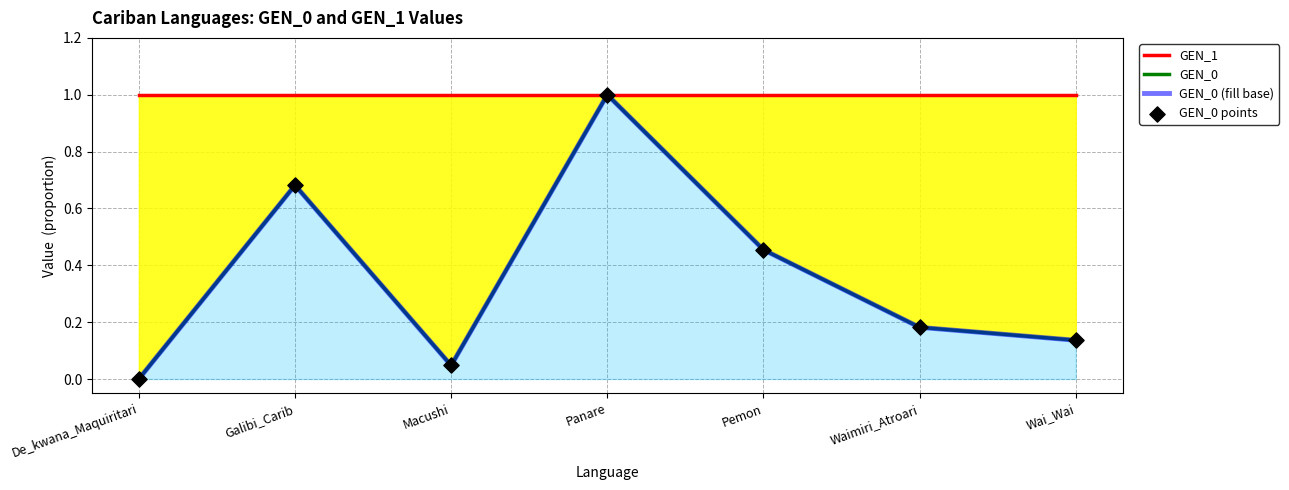

Is the value of GEN_0 at De_kwana_Maquiritari greater than the value of GEN_0 points at Wai_Wai?

No